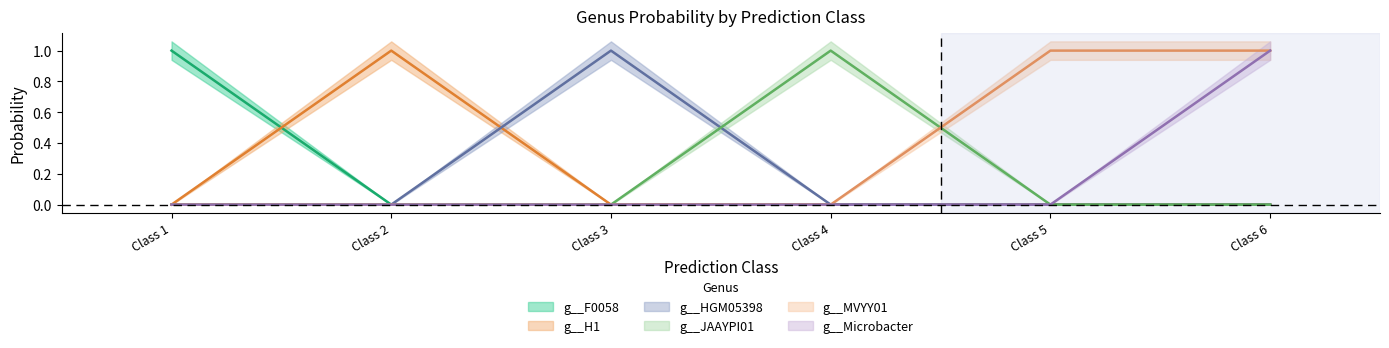

True or false: g__F0058 and g__HGM05398 cross at least once.

False